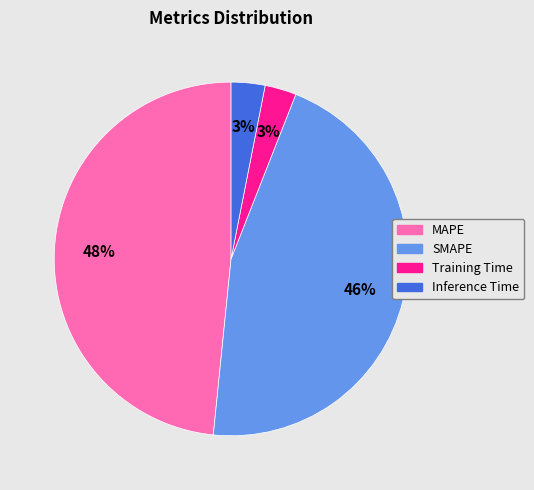

To the nearest percent, what is the average slice percentage?

25%